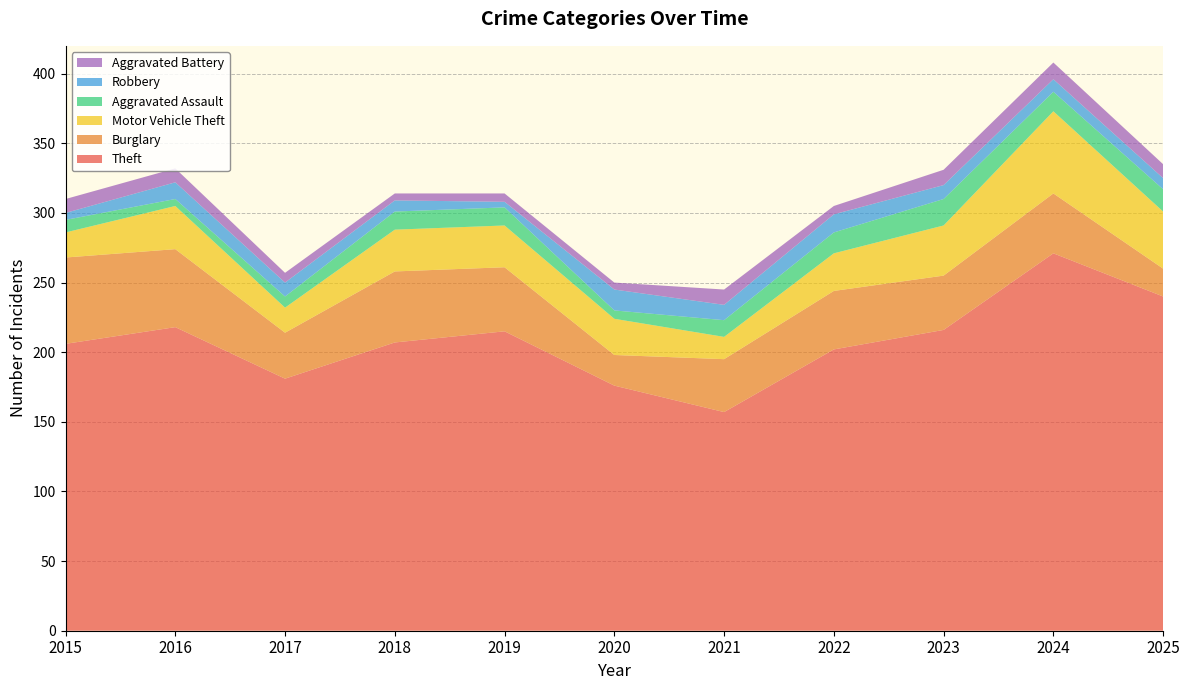

Reading left to right, transcribe all the data shown in this chart.

Theft: 2015=206	2016=218	2017=181	2018=207	2019=215	2020=176	2021=157	2022=202	2023=216	2024=271	2025=240
Burglary: 2015=62	2016=56	2017=33	2018=51	2019=46	2020=22	2021=38	2022=42	2023=39	2024=43	2025=20
Motor Vehicle Theft: 2015=18	2016=31	2017=18	2018=30	2019=30	2020=26	2021=16	2022=27	2023=36	2024=59	2025=41
Aggravated Assault: 2015=9	2016=5	2017=8	2018=13	2019=13	2020=6	2021=12	2022=15	2023=19	2024=14	2025=16
Robbery: 2015=5	2016=12	2017=10	2018=8	2019=4	2020=15	2021=11	2022=13	2023=10	2024=9	2025=8
Aggravated Battery: 2015=10	2016=10	2017=7	2018=5	2019=6	2020=5	2021=11	2022=6	2023=11	2024=12	2025=10